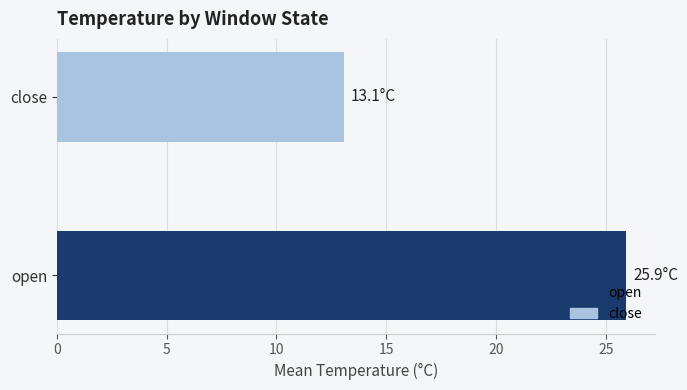

What are all the series names shown in the legend?

open, close